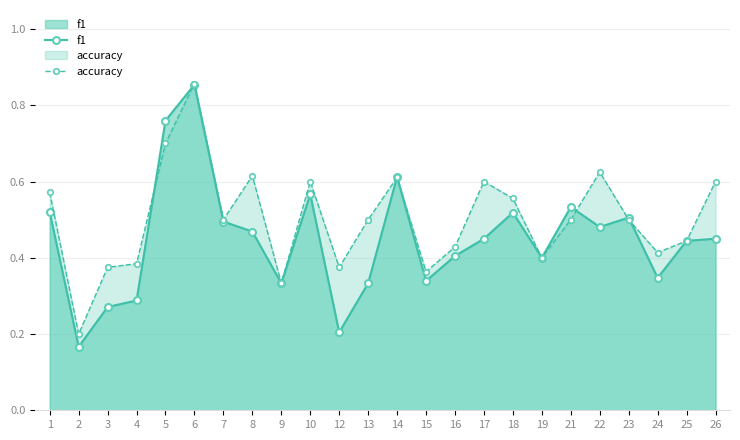

Reading right to left, transcribe all the data shown in this chart.

f1: 0.5	0.4	0.3	0.5	0.5	0.5	0.4	0.5	0.5	0.4	0.3	0.6	0.3	0.2	0.6	0.3	0.5	0.5	0.9	0.8	0.3	0.3	0.2	0.5
accuracy: 0.6	0.4	0.4	0.5	0.6	0.5	0.4	0.6	0.6	0.4	0.4	0.6	0.5	0.4	0.6	0.3	0.6	0.5	0.9	0.7	0.4	0.4	0.2	0.6